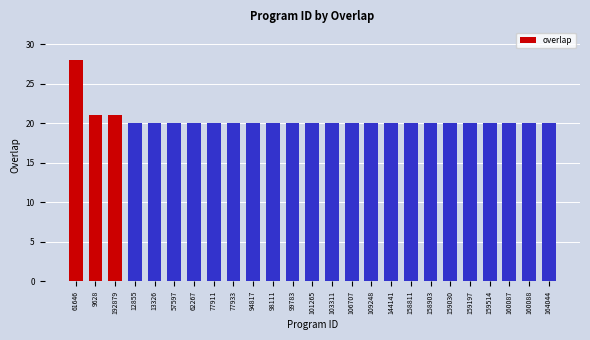

What is the sum of all values?

510